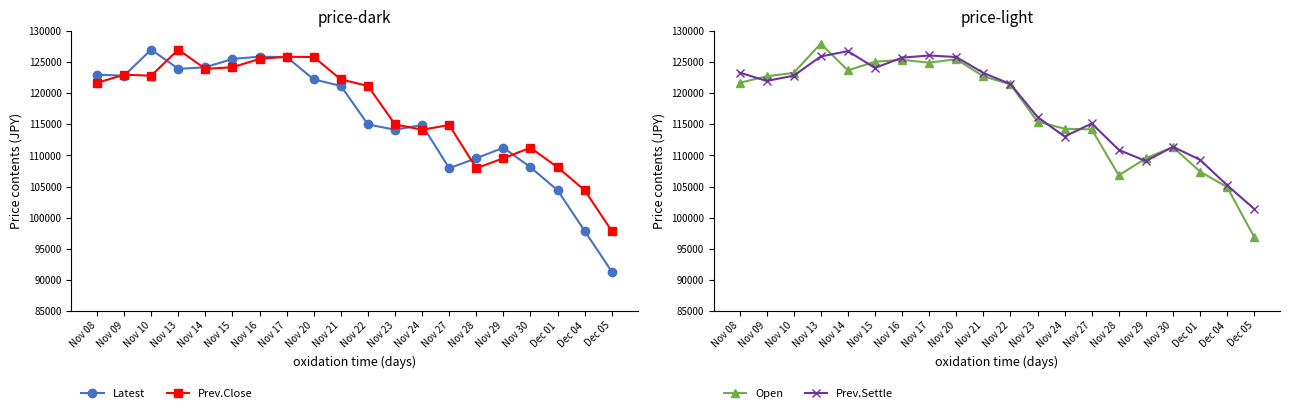

True or false: Prev.Settle has a value of 121500 at Nov 22.

True